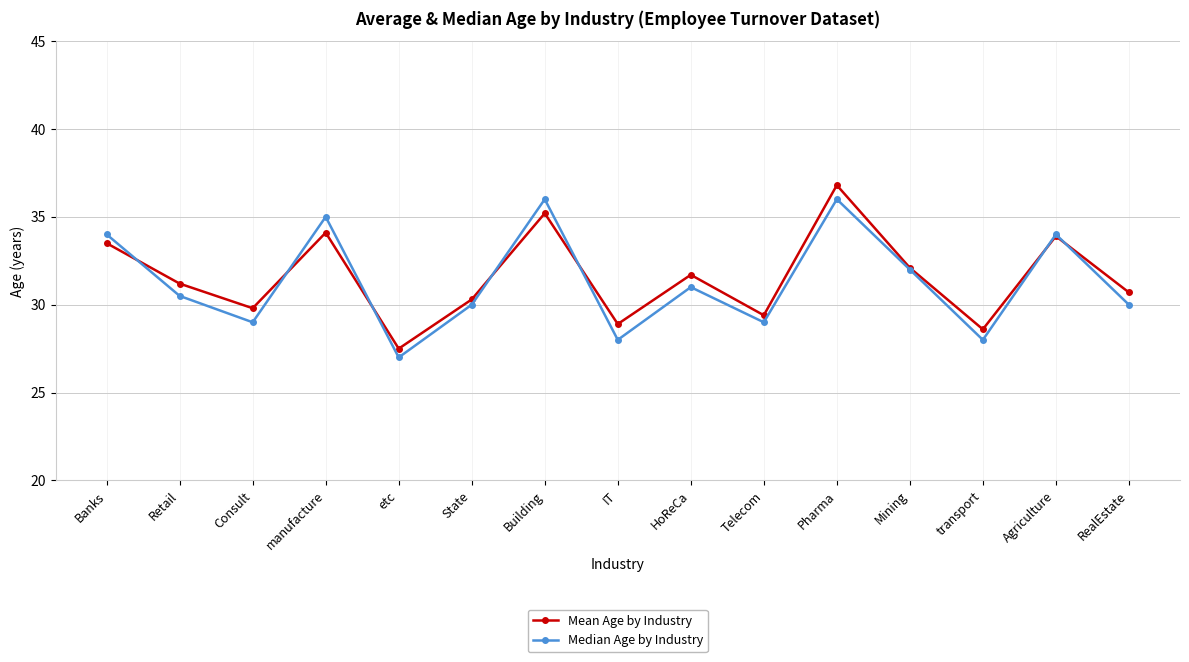

What is the average value of the Mean Age by Industry series?

31.6